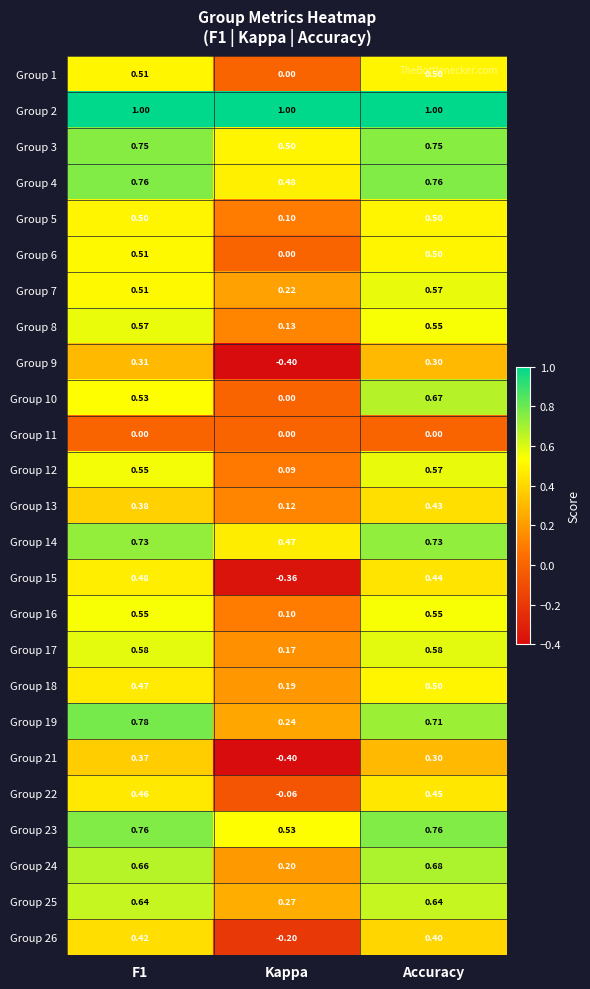

Where is Group 7 nearest to the value 0?

Kappa